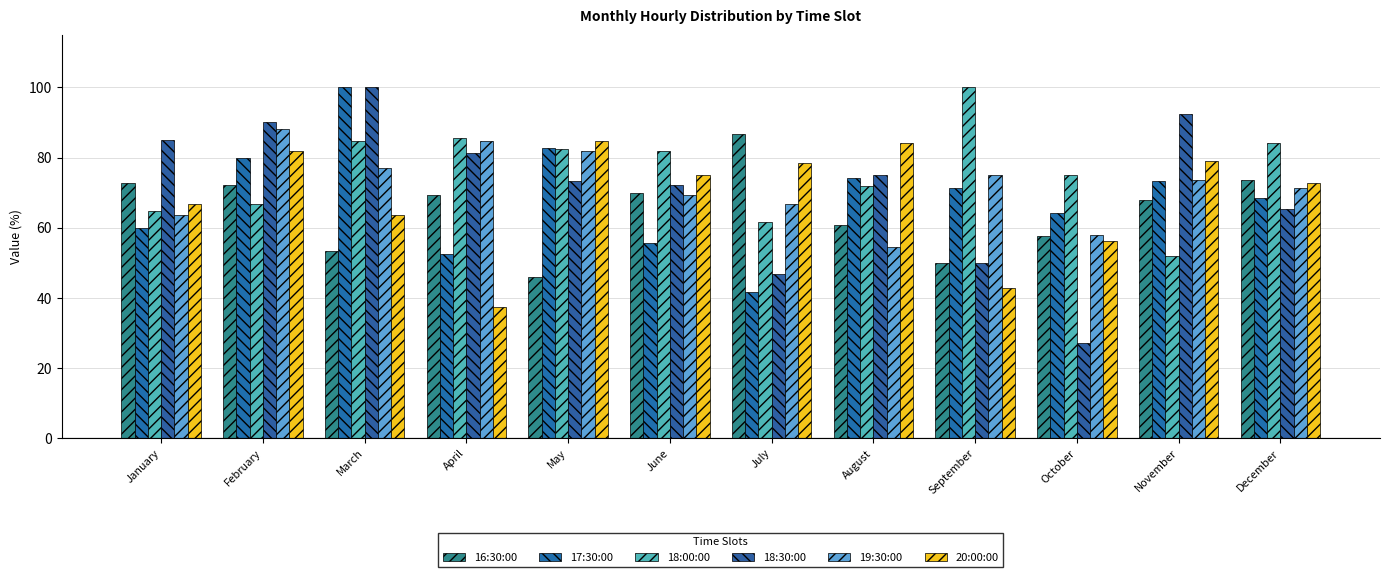

At which category is the sum across all series the highest?

February